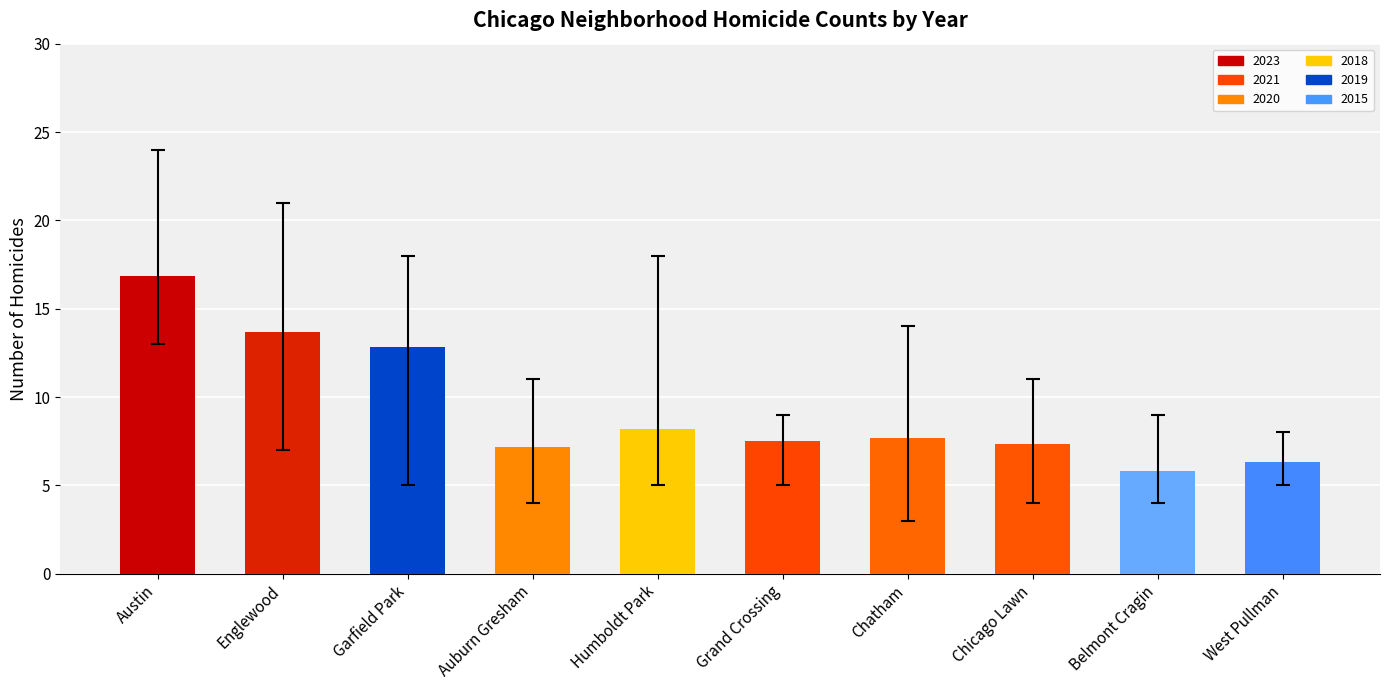

How many data points are less than 7?

2